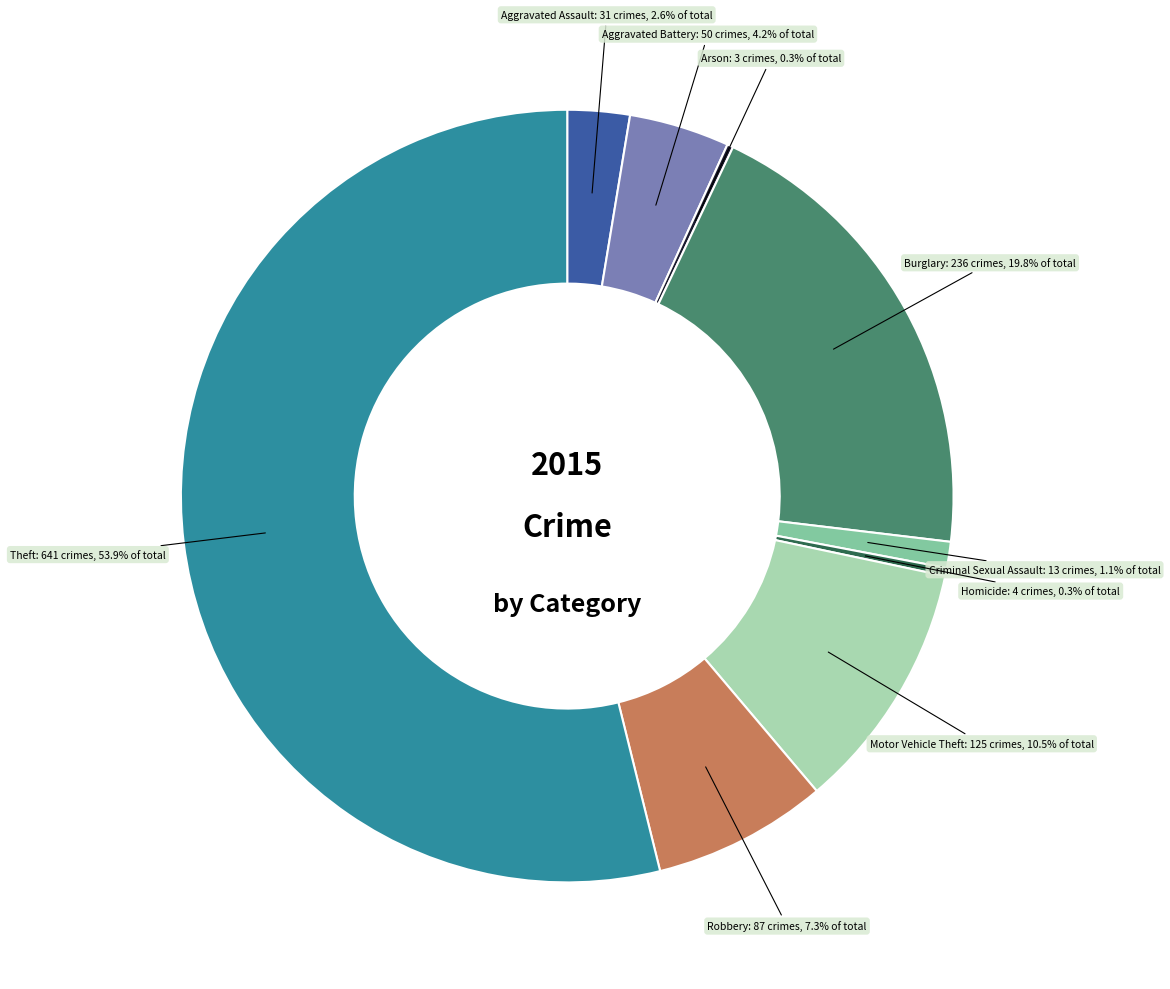

To the nearest percent, what is the average slice percentage?

11%